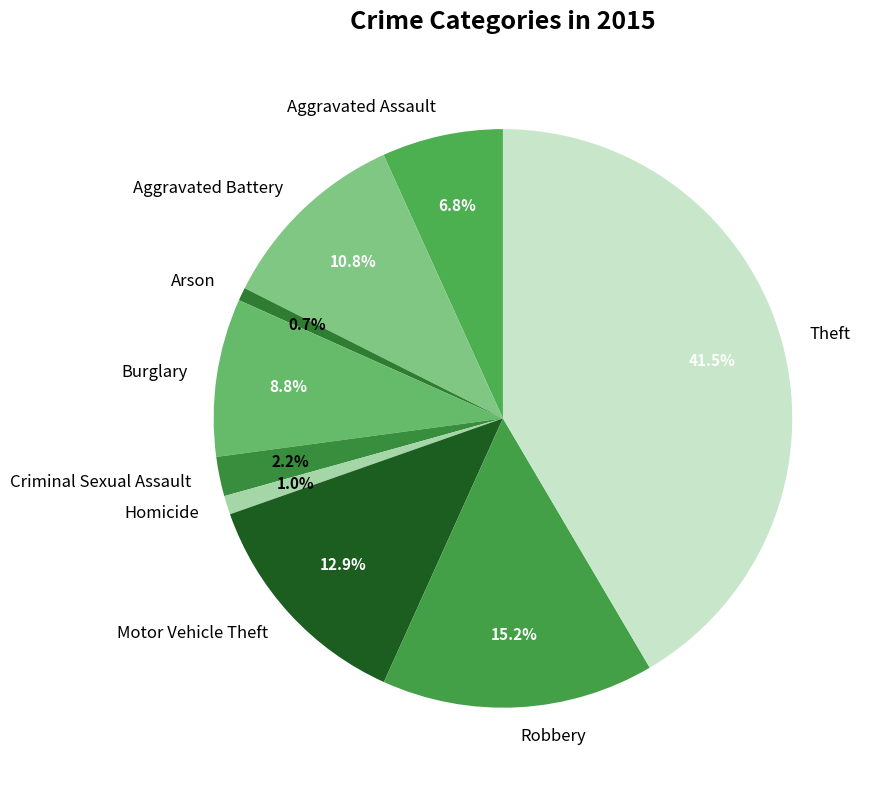

How many slices are in this pie chart?

9